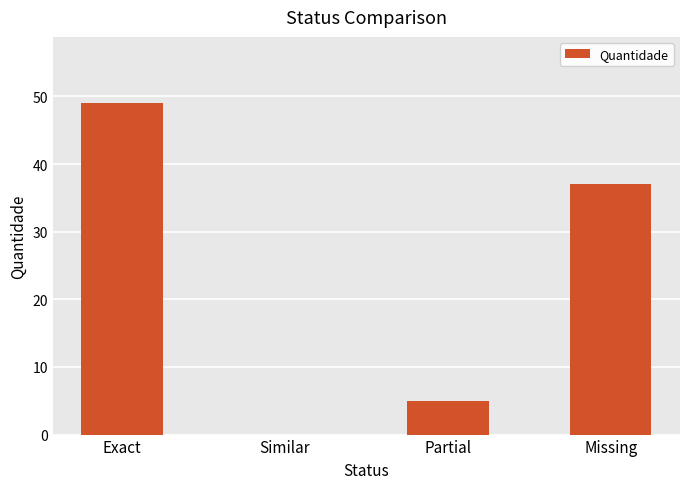

True or false: the data shows 27 at Similar.

False